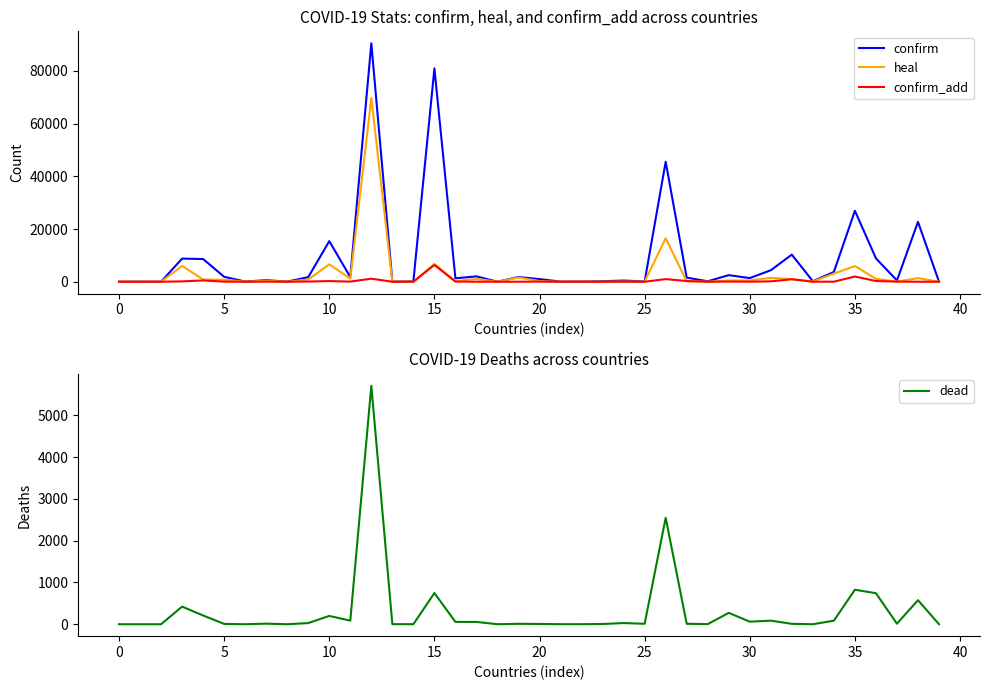

True or false: dead and confirm_add intersect in this chart.

True